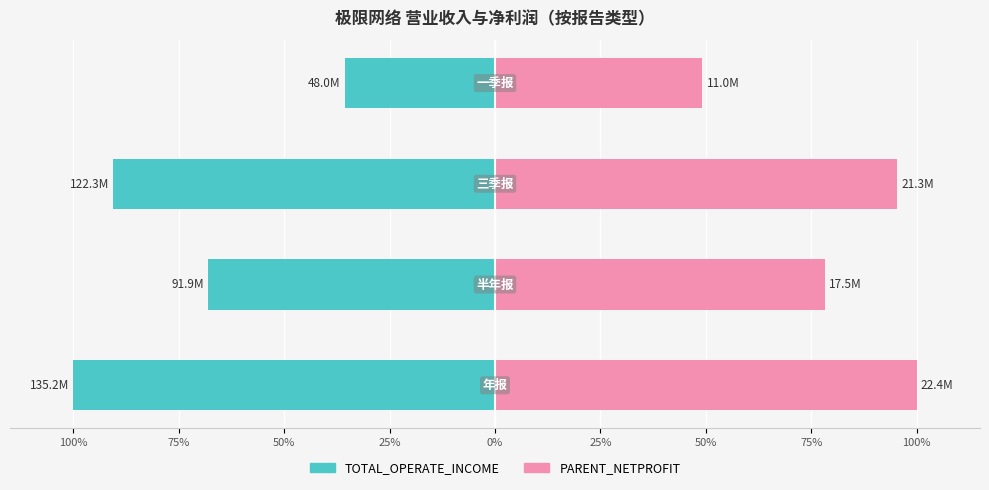

True or false: TOTAL_OPERATE_INCOME has a value of -98.8 at 75%.

False